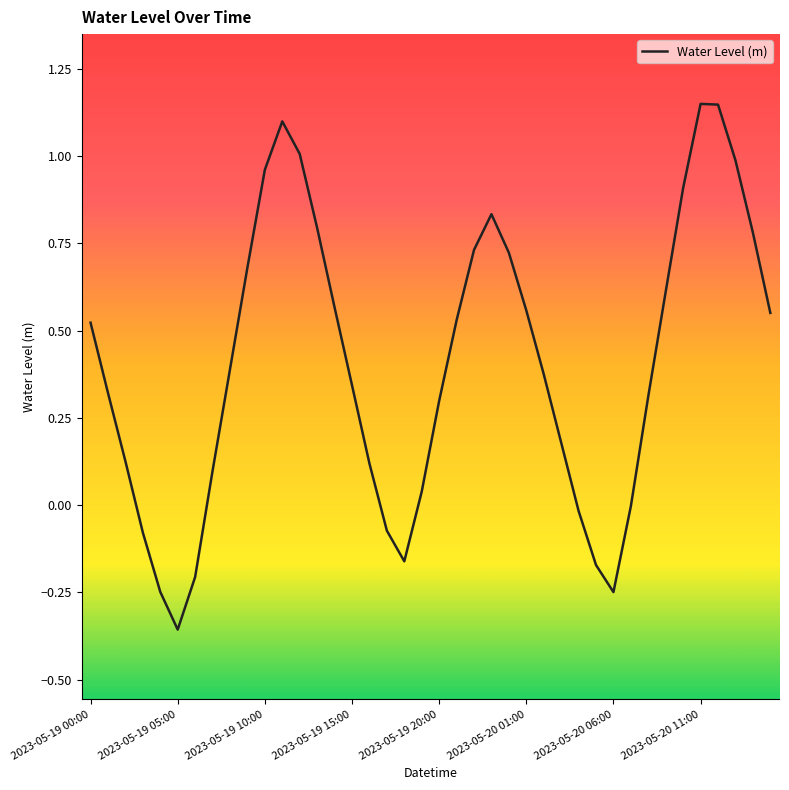

What is the difference between the maximum and minimum values?

1.5